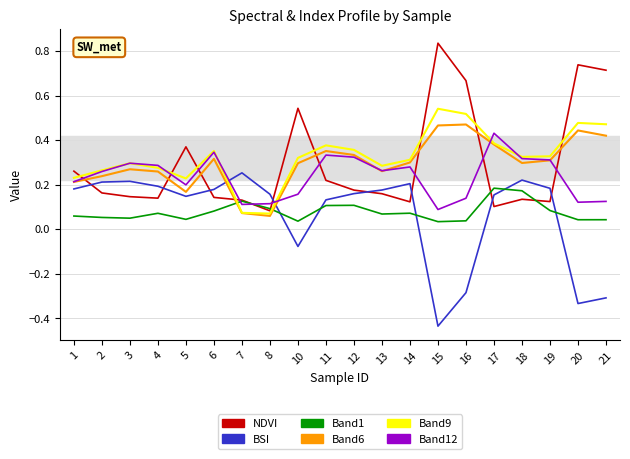

At which label is BSI closest to 0?

10